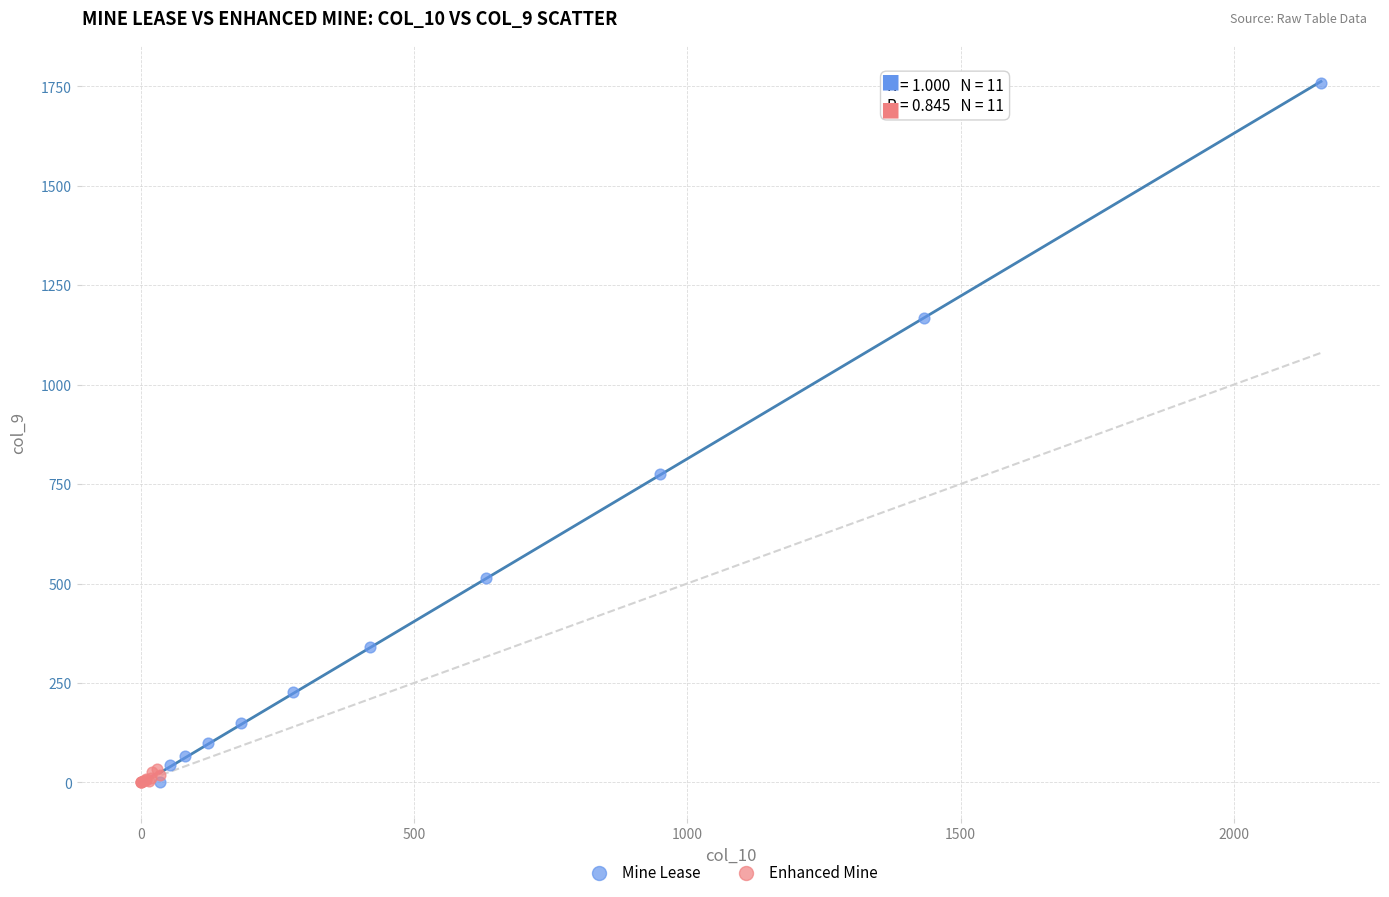

Which series reaches the maximum Y coordinate?

Mine Lease